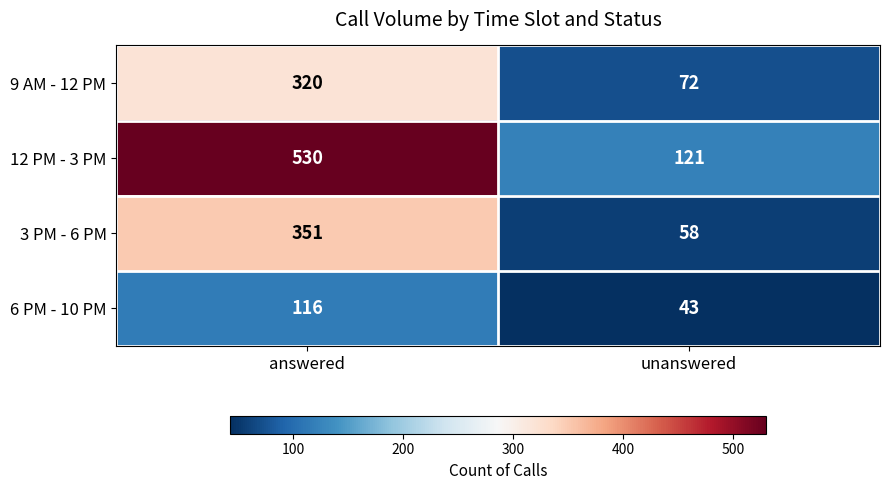

What is the sum of the 12 PM - 3 PM values at unanswered and answered?

651